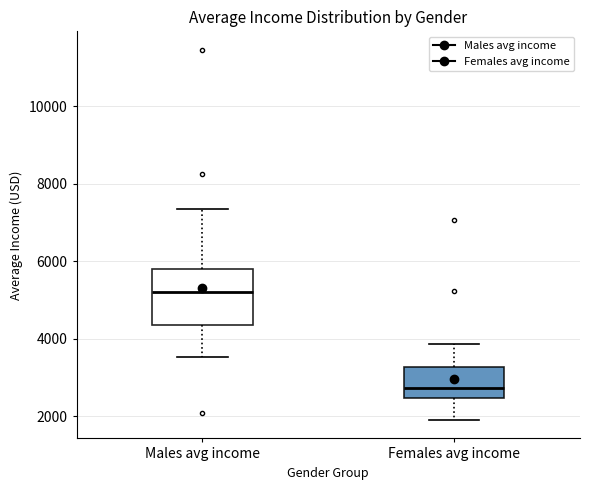

Which box has the lowest median line?

Females avg income